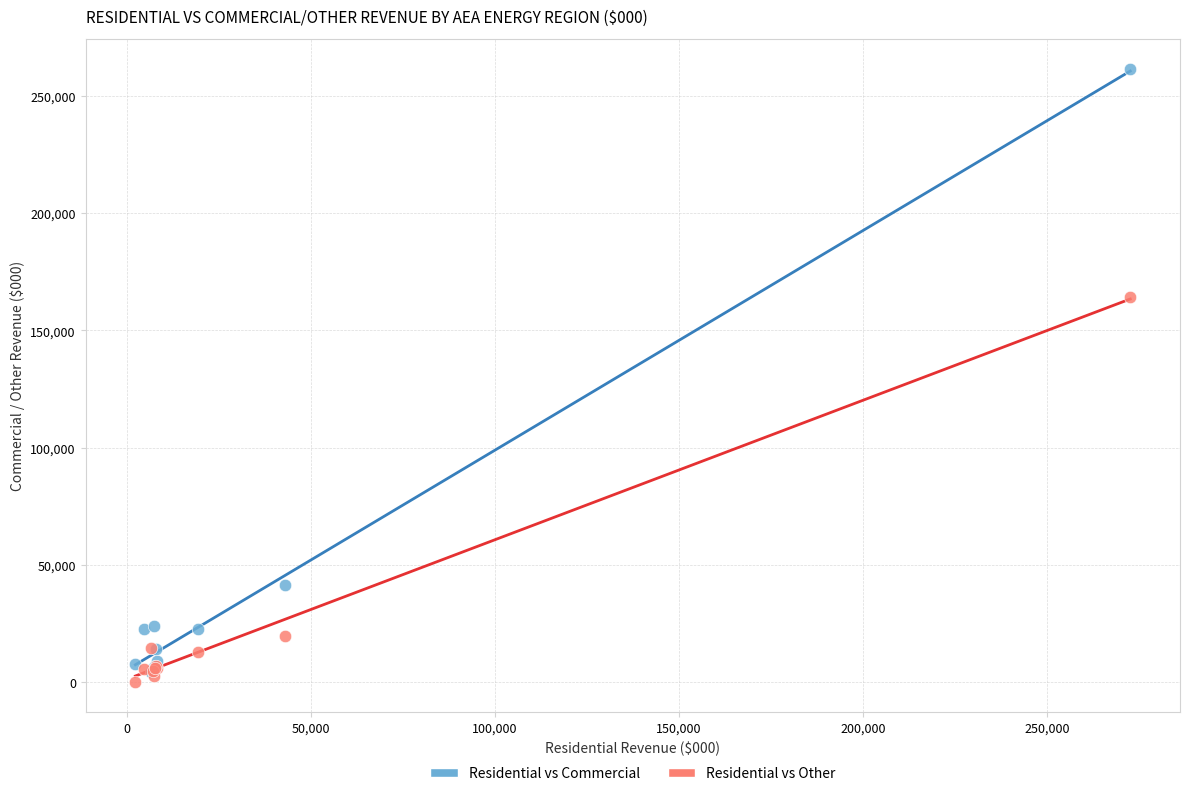

What are all the series names shown in the legend?

Residential vs Commercial, Residential vs Other